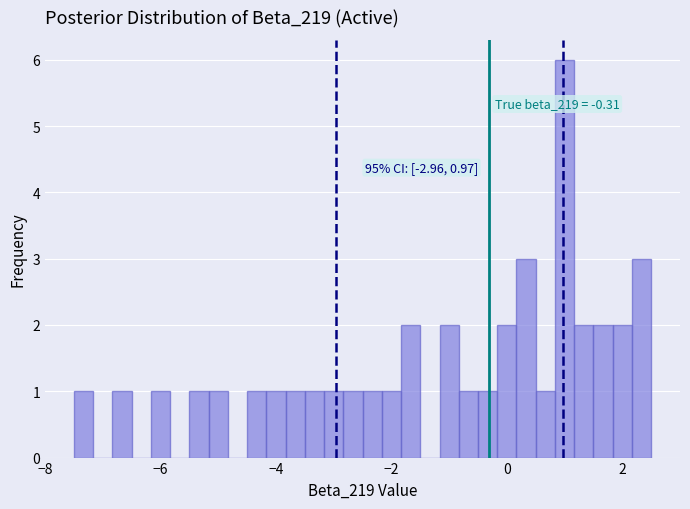

Around what value on the x-axis is the tallest bar? Give the approximate position of its centre, as read against the axis.

1.0